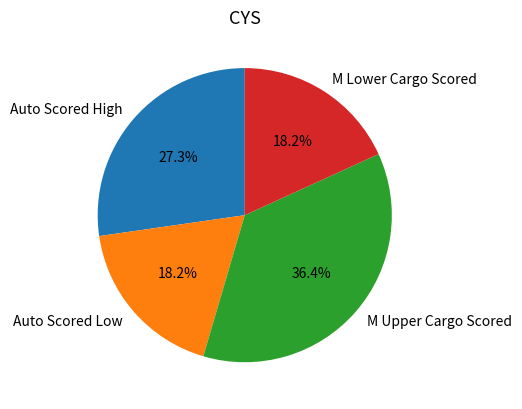

Which has a higher value, M Lower Cargo Scored or M Upper Cargo Scored?

M Upper Cargo Scored